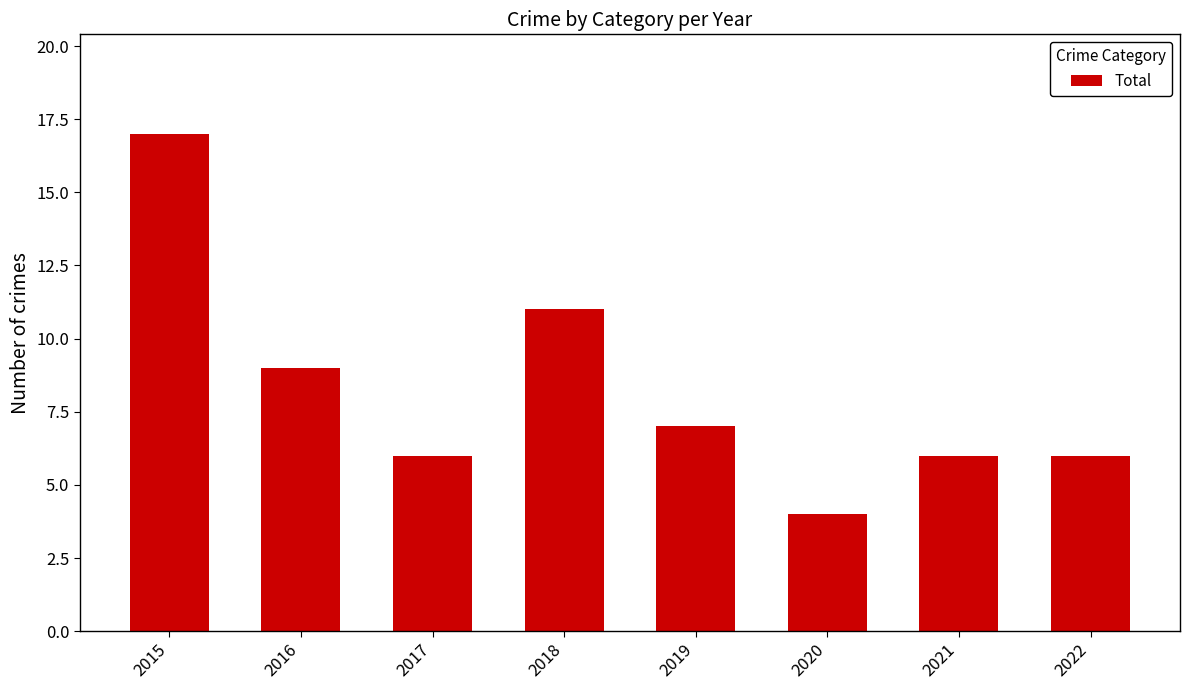

What value does the data have at 2020, to the nearest 5?

5